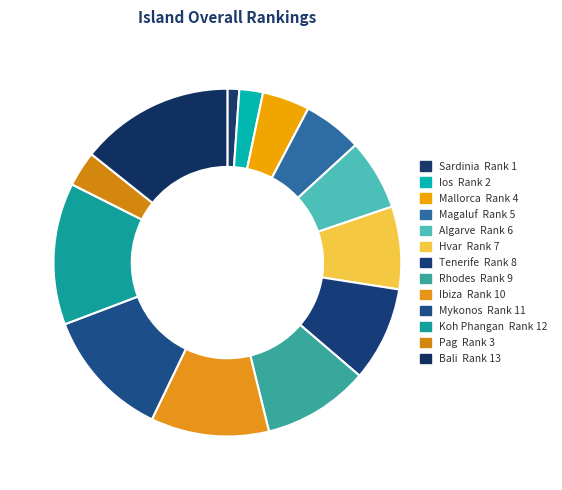

How many slices are in this pie chart?

13